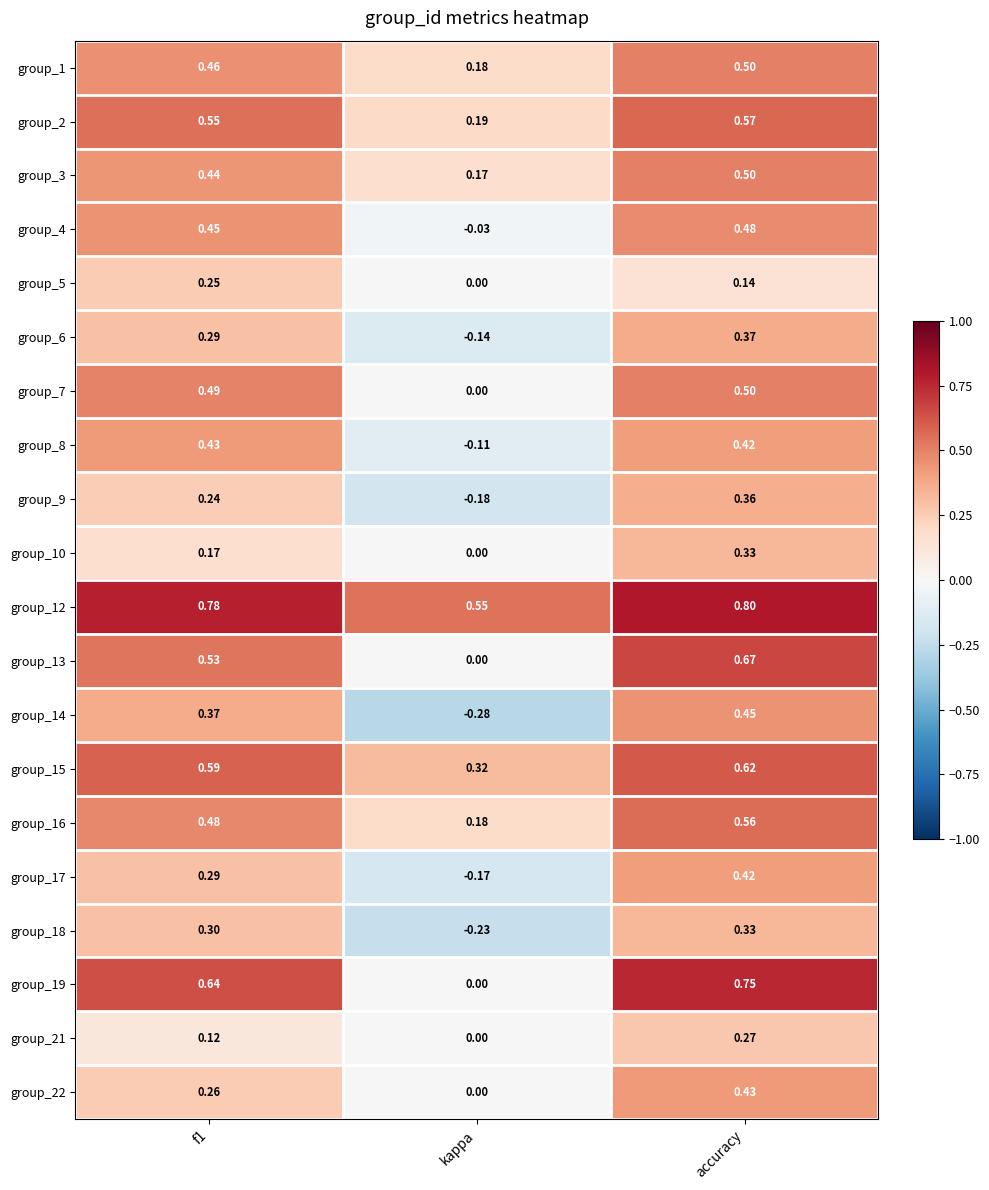

Which category has the lowest value in the group_3 series?

kappa